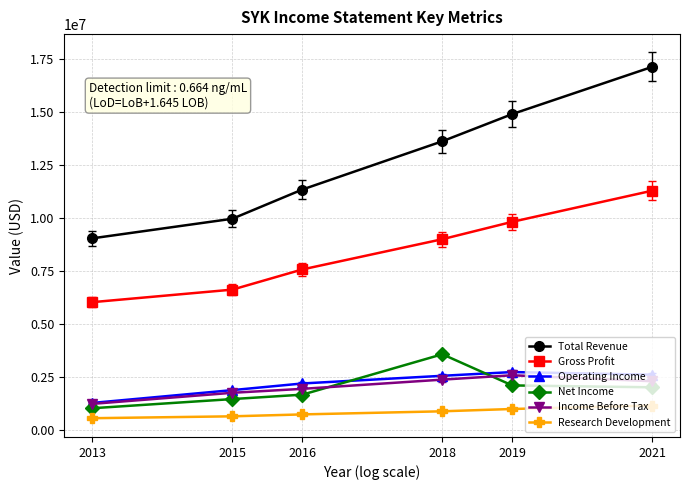

What is the value of the Total Revenue point at the 5th from the left?

14884000